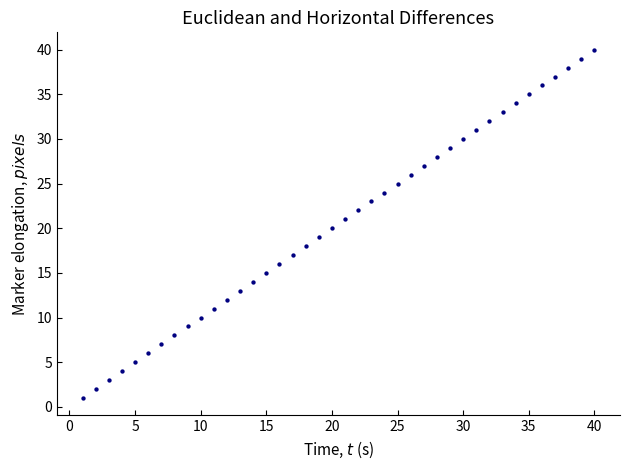

What is the range of X values (max minus min)?

39